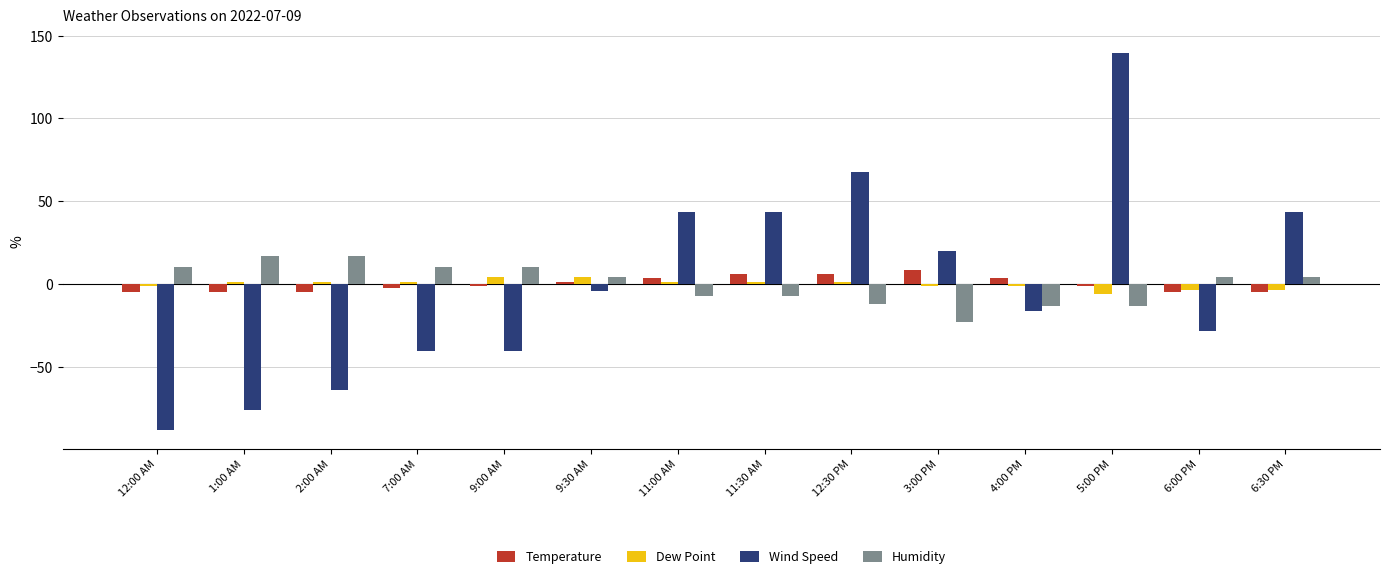

What is the smallest value displayed?

-88.0